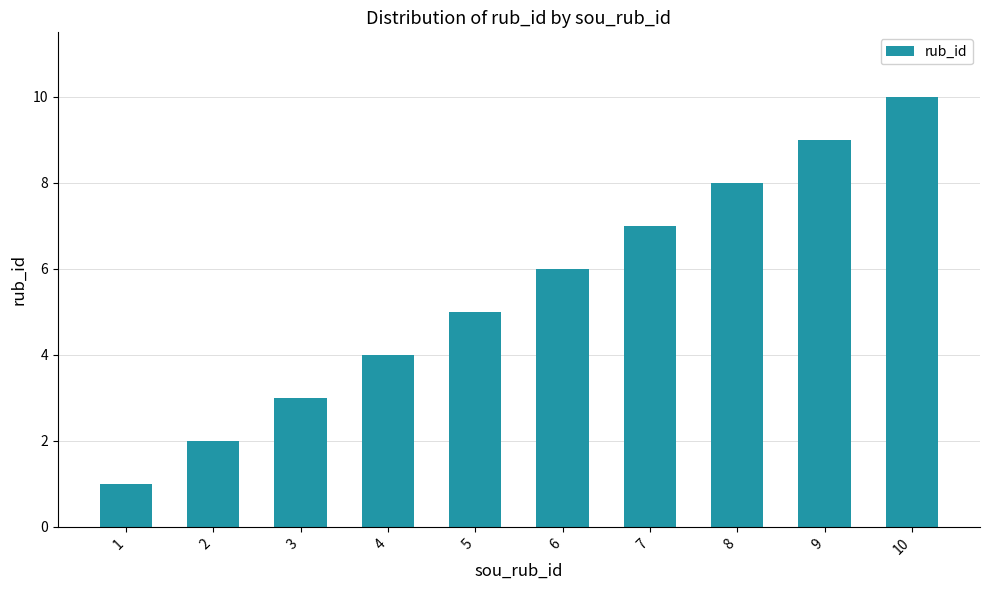

Approximately how many times larger is the value at 7 compared to 6?

1.2